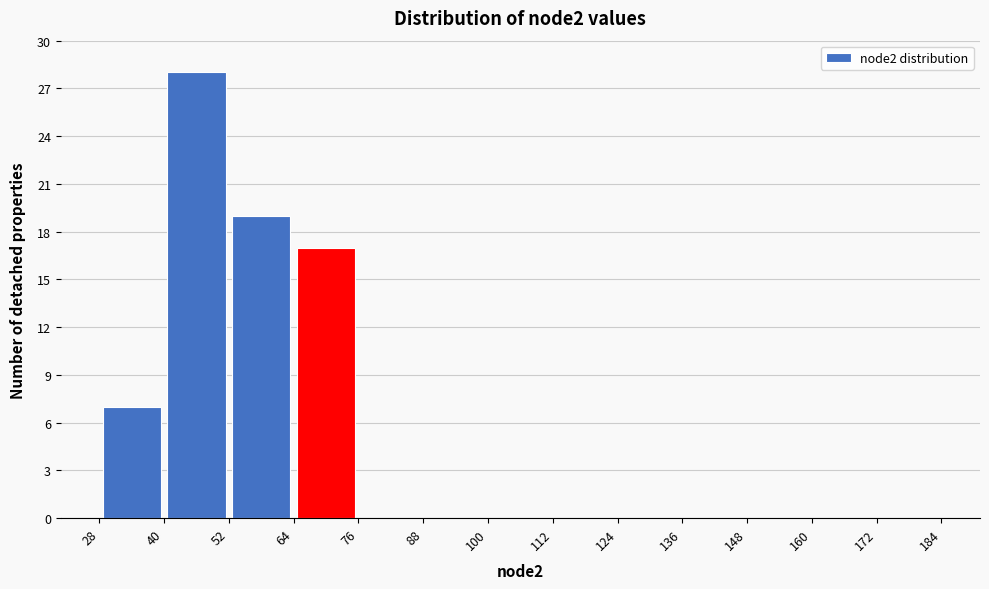

How tall is the bar that spans 64 to 76 on the x-axis? The values are not printed on the chart, so give them approximately, as read against the axis.

17